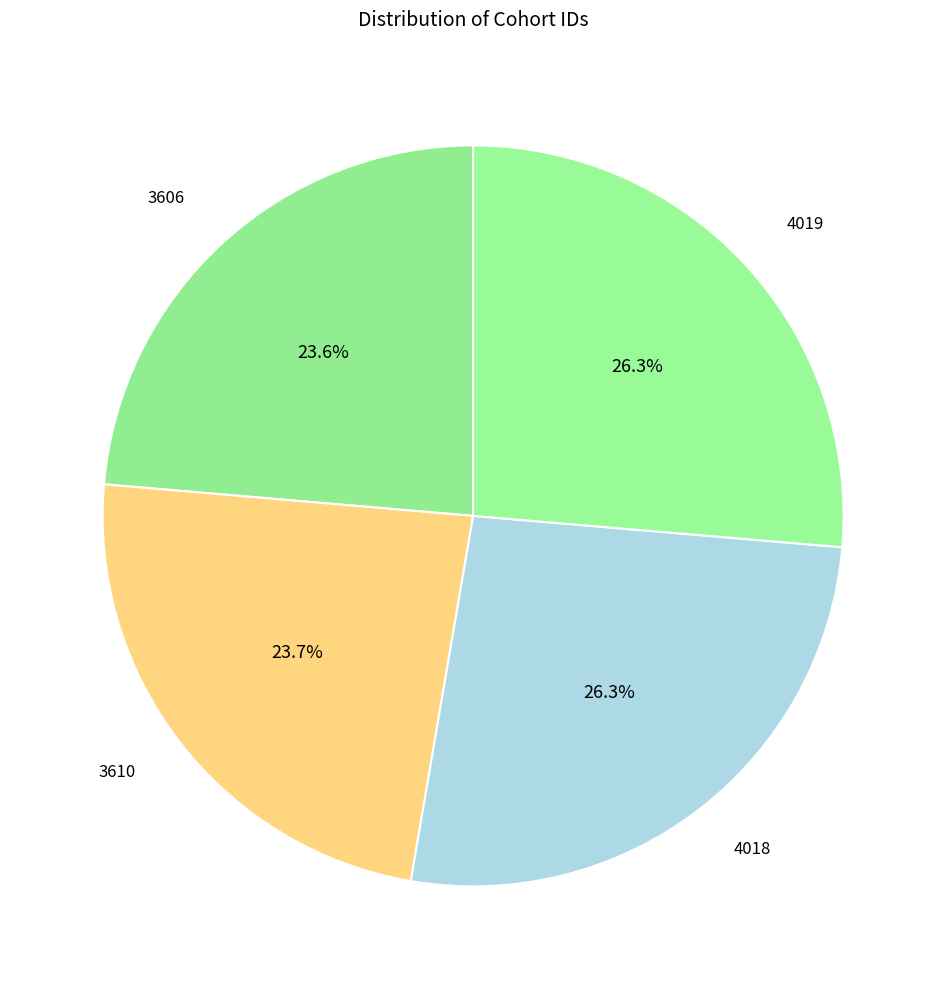

How many segments does this pie chart have?

4